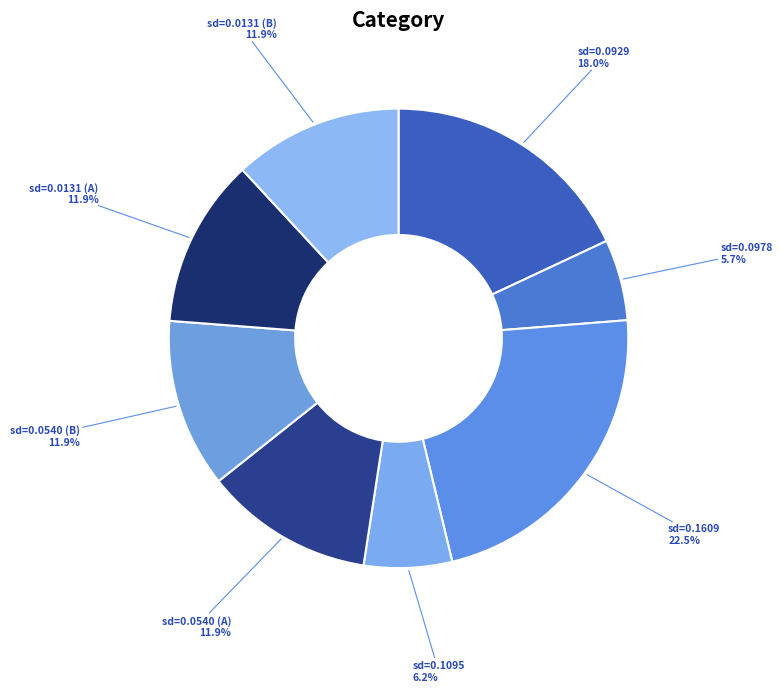

How many segments does this pie chart have?

8